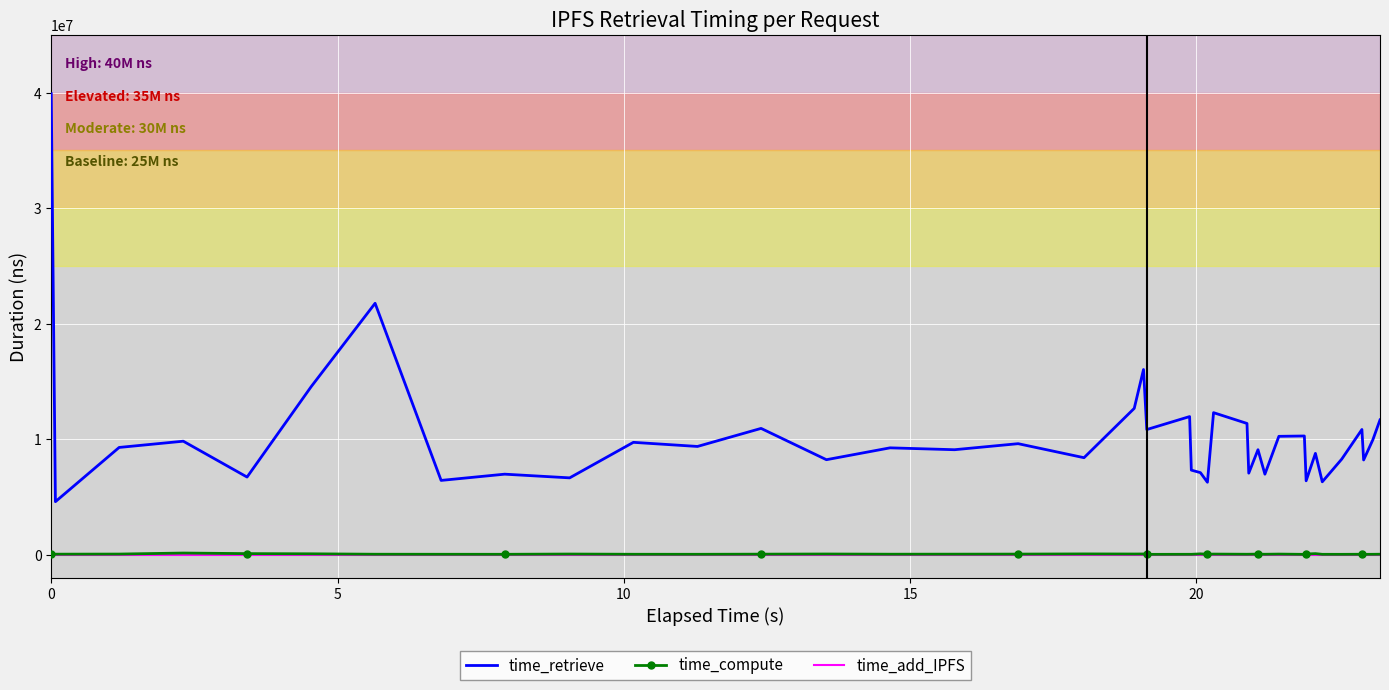

What are all the series names shown in the legend?

time_retrieve, time_compute, time_add_IPFS